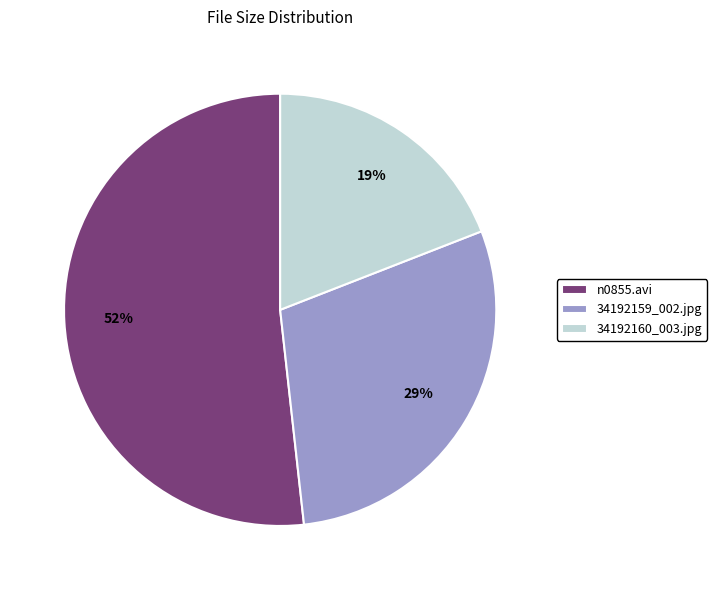

Rank the categories by value from highest to lowest.

n0855.avi, 34192159_002.jpg, 34192160_003.jpg